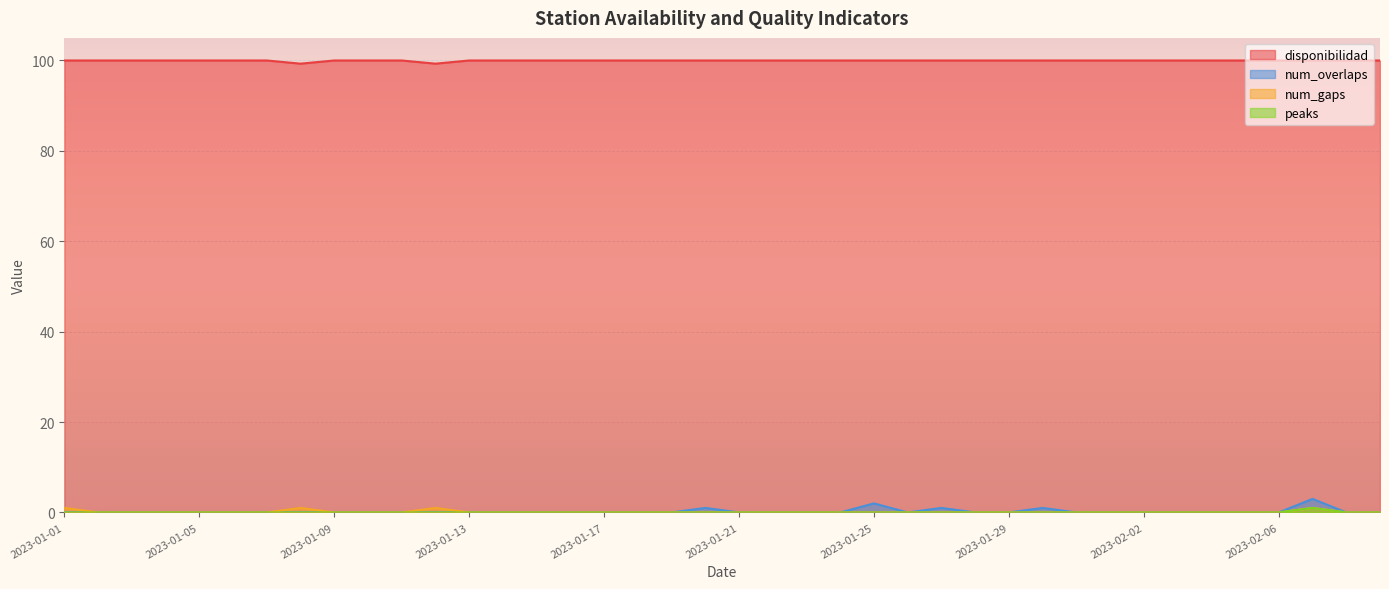

True or false: peaks has more than 2 points higher than both neighbors.

False